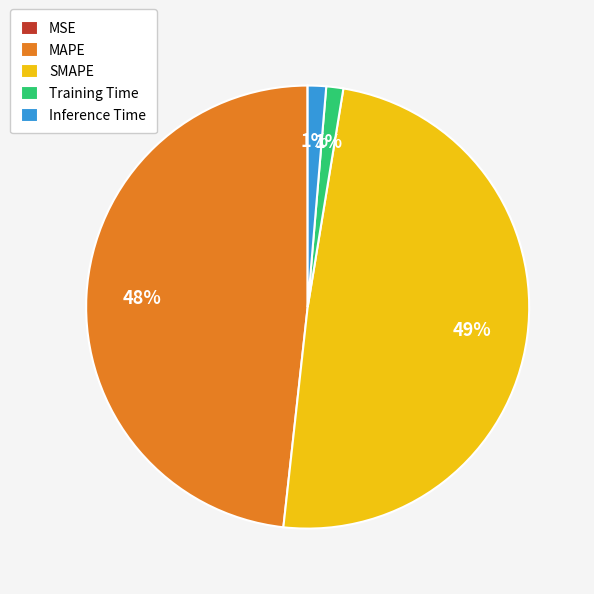

To the nearest percent, what is the difference between the largest and smallest slice percentages?

49%